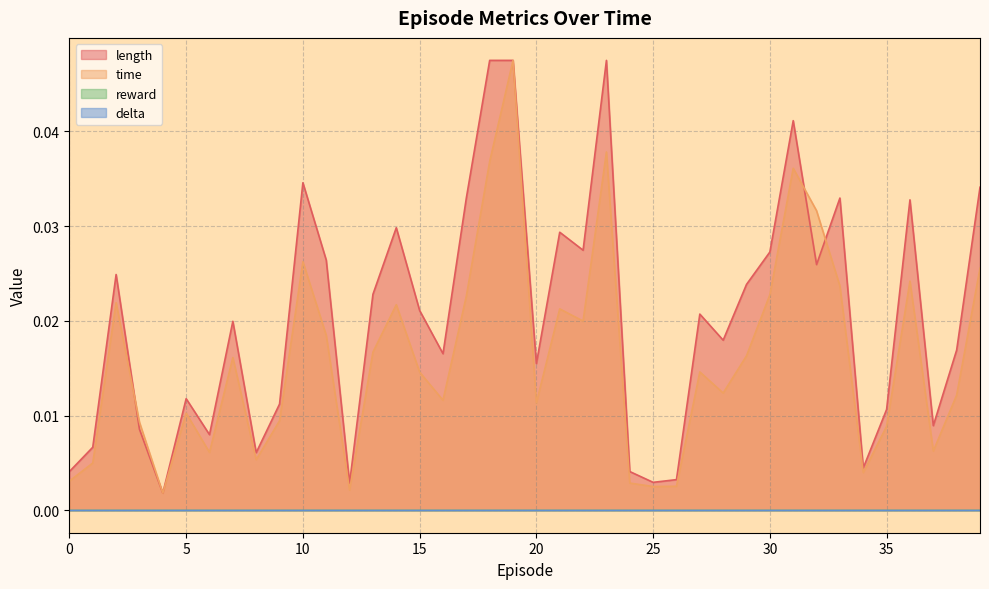

At which category is the sum across all series the highest?

19